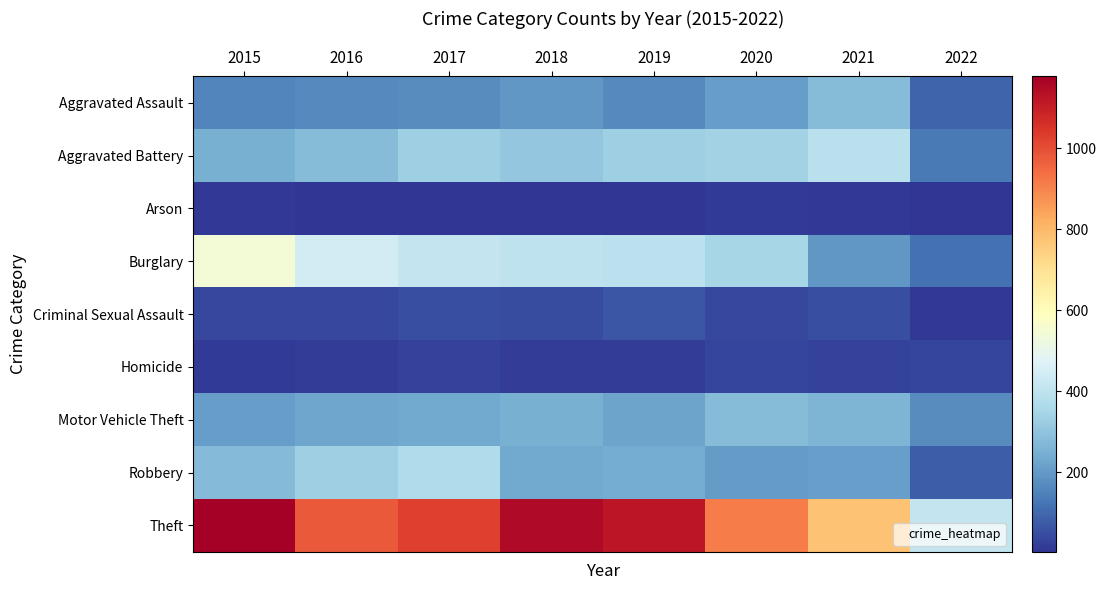

At which category is the sum across all series the highest?

2015